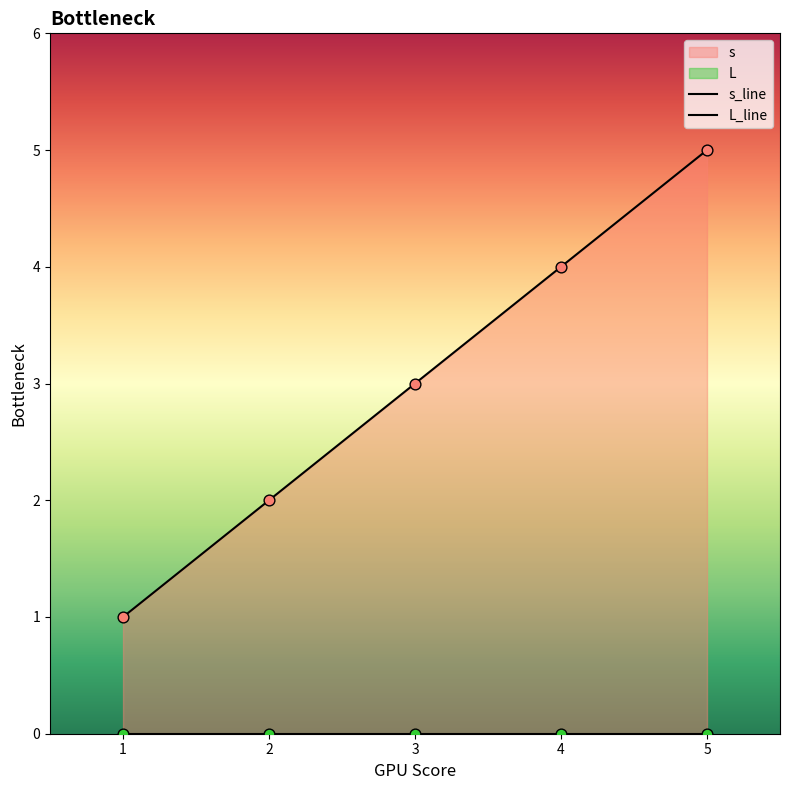

What is the change in value from 2 to 3?

+1